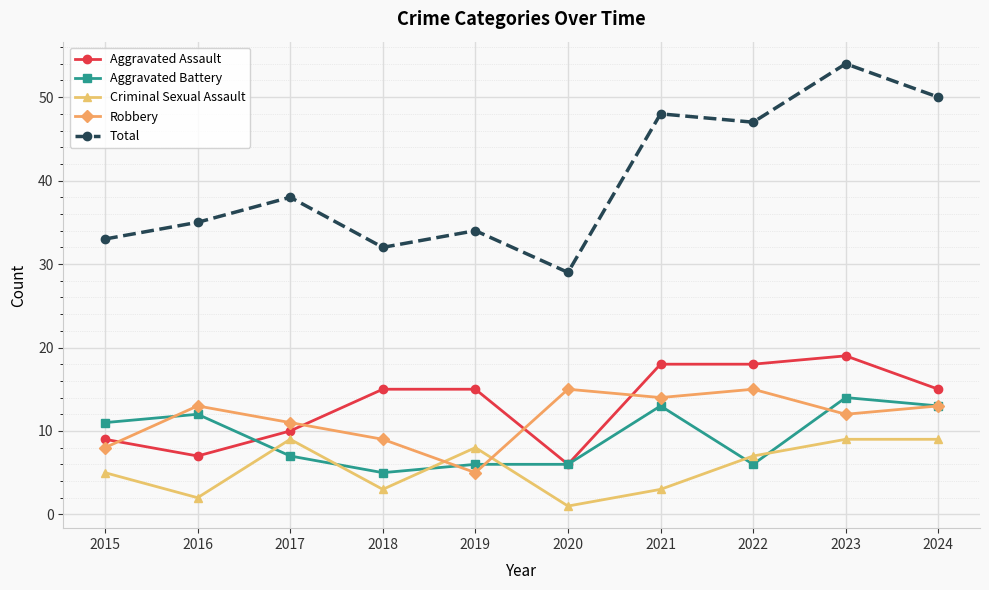

What is the sum of all Aggravated Battery values?

93